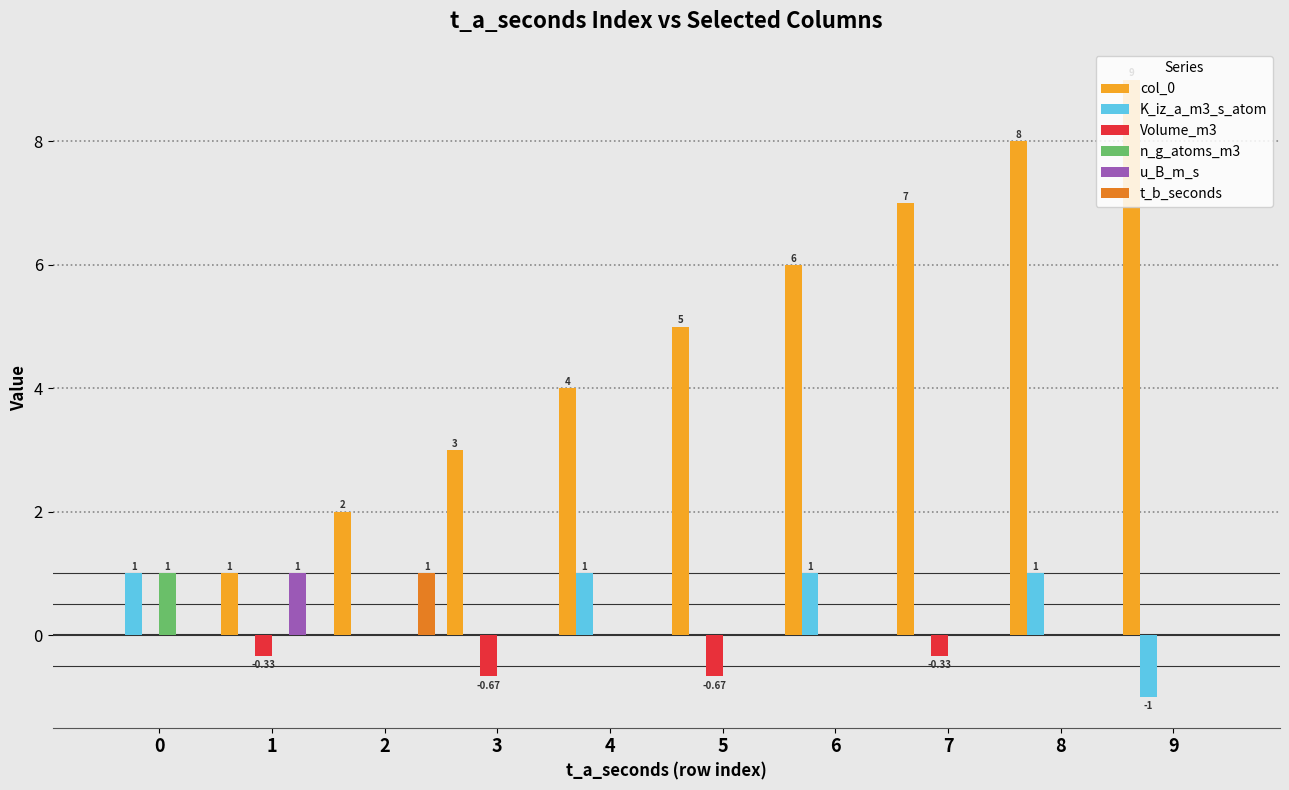

At which category does the chart reach its peak across all series?

9